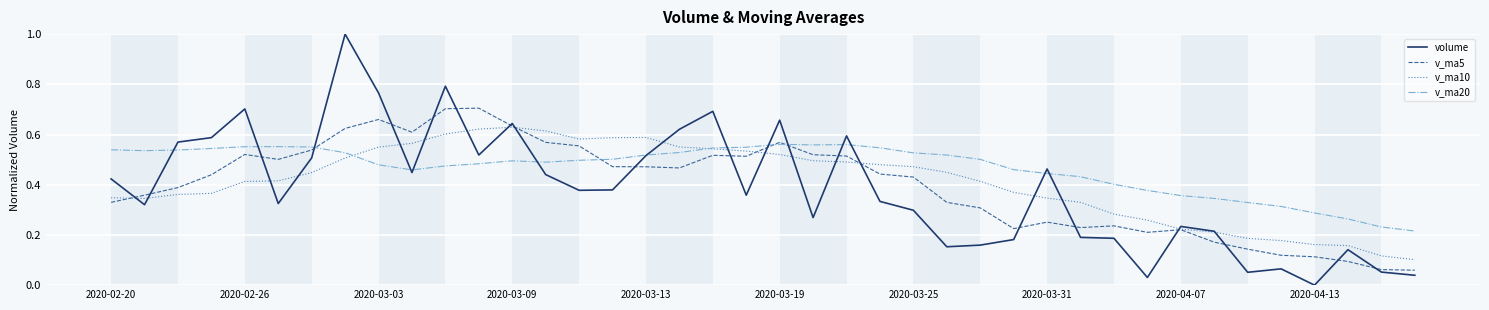

True or false: v_ma20 has more than 2 interior local peaks.

True